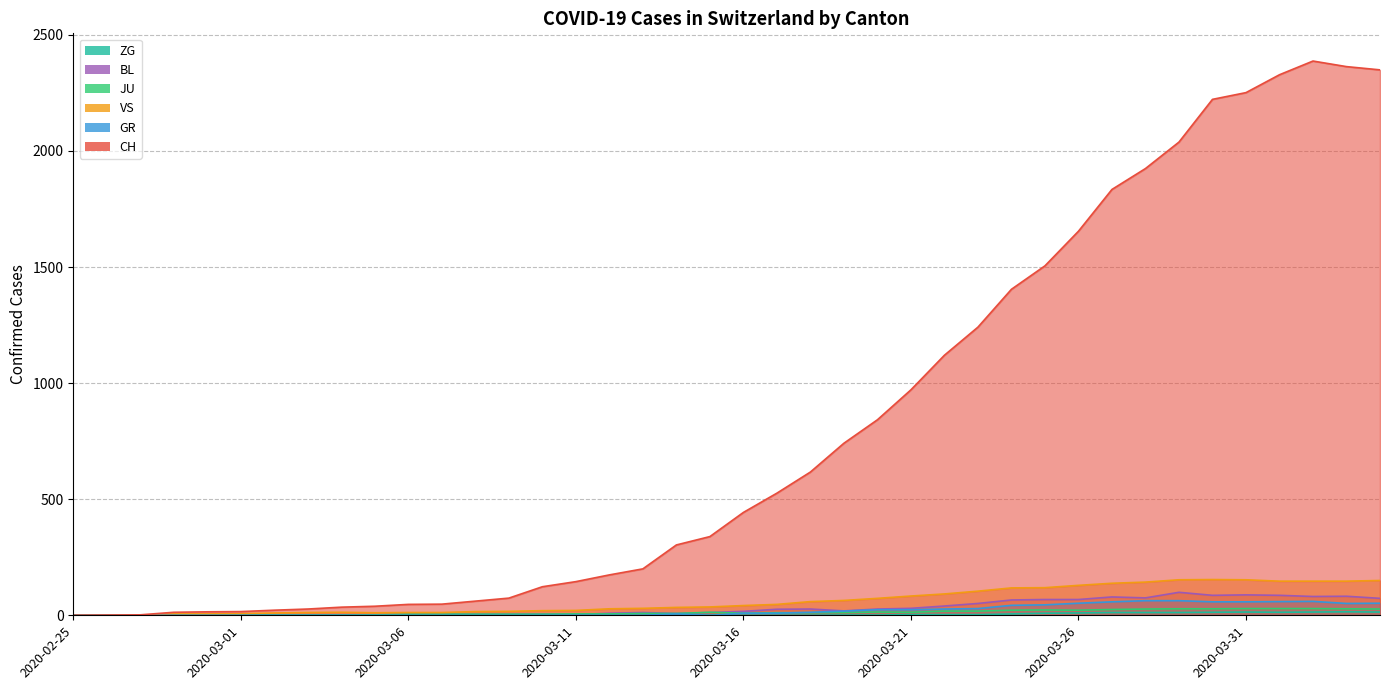

Reading left to right, transcribe all the data shown in this chart.

CH: 2020-02-25=0	2020-02-26=1	2020-02-27=2	2020-02-28=13	2020-02-29=15	2020-03-01=16	2020-03-02=22	2020-03-03=27	2020-03-04=35	2020-03-05=39	2020-03-06=47	2020-03-07=48	2020-03-08=61	2020-03-09=74	2020-03-10=123	2020-03-11=145	2020-03-12=174	2020-03-13=200	2020-03-14=303	2020-03-15=339	2020-03-16=443	2020-03-17=526	2020-03-18=617	2020-03-19=741	2020-03-20=842	2020-03-21=971	2020-03-22=1120	2020-03-23=1241	2020-03-24=1404	2020-03-25=1505	2020-03-26=1654	2020-03-27=1834	2020-03-28=1924	2020-03-29=2038	2020-03-30=2222	2020-03-31=2251	2020-04-01=2328	2020-04-02=2387	2020-04-03=2363	2020-04-04=2349
GR: 2020-02-25=0	2020-02-26=0	2020-02-27=0	2020-02-28=0	2020-02-29=0	2020-03-01=0	2020-03-02=0	2020-03-03=0	2020-03-04=0	2020-03-05=0	2020-03-06=0	2020-03-07=0	2020-03-08=0	2020-03-09=0	2020-03-10=0	2020-03-11=0	2020-03-12=0	2020-03-13=0	2020-03-14=6	2020-03-15=0	2020-03-16=9	2020-03-17=9	2020-03-18=13	2020-03-19=18	2020-03-20=24	2020-03-21=24	2020-03-22=27	2020-03-23=29	2020-03-24=43	2020-03-25=45	2020-03-26=52	2020-03-27=58	2020-03-28=63	2020-03-29=63	2020-03-30=58	2020-03-31=58	2020-04-01=59	2020-04-02=60	2020-04-03=51	2020-04-04=52
JU: 2020-02-25=0	2020-02-26=0	2020-02-27=1	2020-02-28=1	2020-02-29=1	2020-03-01=1	2020-03-02=1	2020-03-03=1	2020-03-04=1	2020-03-05=2	2020-03-06=5	2020-03-07=5	2020-03-08=5	2020-03-09=5	2020-03-10=5	2020-03-11=6	2020-03-12=6	2020-03-13=8	2020-03-14=8	2020-03-15=13	2020-03-16=9	2020-03-17=11	2020-03-18=11	2020-03-19=12	2020-03-20=14	2020-03-21=13	2020-03-22=18	2020-03-23=18	2020-03-24=22	2020-03-25=23	2020-03-26=22	2020-03-27=25	2020-03-28=27	2020-03-29=28	2020-03-30=28	2020-03-31=29	2020-04-01=29	2020-04-02=29	2020-04-03=28	2020-04-04=27
VS: 2020-02-25=0	2020-02-26=0	2020-02-27=0	2020-02-28=6	2020-02-29=6	2020-03-01=7	2020-03-02=10	2020-03-03=12	2020-03-04=13	2020-03-05=11	2020-03-06=12	2020-03-07=12	2020-03-08=16	2020-03-09=17	2020-03-10=20	2020-03-11=21	2020-03-12=28	2020-03-13=30	2020-03-14=34	2020-03-15=36	2020-03-16=42	2020-03-17=47	2020-03-18=59	2020-03-19=64	2020-03-20=73	2020-03-21=83	2020-03-22=92	2020-03-23=104	2020-03-24=118	2020-03-25=119	2020-03-26=129	2020-03-27=138	2020-03-28=143	2020-03-29=153	2020-03-30=154	2020-03-31=153	2020-04-01=147	2020-04-02=147	2020-04-03=147	2020-04-04=150
BL: 2020-02-25=0	2020-02-26=0	2020-02-27=0	2020-02-28=0	2020-02-29=1	2020-03-01=1	2020-03-02=1	2020-03-03=1	2020-03-04=1	2020-03-05=1	2020-03-06=4	2020-03-07=4	2020-03-08=4	2020-03-09=4	2020-03-10=5	2020-03-11=3	2020-03-12=9	2020-03-13=12	2020-03-14=8	2020-03-15=12	2020-03-16=17	2020-03-17=26	2020-03-18=27	2020-03-19=19	2020-03-20=27	2020-03-21=30	2020-03-22=40	2020-03-23=51	2020-03-24=66	2020-03-25=68	2020-03-26=68	2020-03-27=79	2020-03-28=75	2020-03-29=99	2020-03-30=86	2020-03-31=88	2020-04-01=86	2020-04-02=81	2020-04-03=82	2020-04-04=73
ZG: 2020-02-25=0	2020-02-26=0	2020-02-27=0	2020-02-28=0	2020-02-29=0	2020-03-01=0	2020-03-02=0	2020-03-03=0	2020-03-04=0	2020-03-05=0	2020-03-06=0	2020-03-07=0	2020-03-08=0	2020-03-09=0	2020-03-10=0	2020-03-11=0	2020-03-12=0	2020-03-13=0	2020-03-14=0	2020-03-15=0	2020-03-16=0	2020-03-17=0	2020-03-18=0	2020-03-19=1	2020-03-20=1	2020-03-21=3	2020-03-22=3	2020-03-23=3	2020-03-24=6	2020-03-25=9	2020-03-26=10	2020-03-27=12	2020-03-28=12	2020-03-29=12	2020-03-30=13	2020-03-31=14	2020-04-01=13	2020-04-02=14	2020-04-03=15	2020-04-04=14